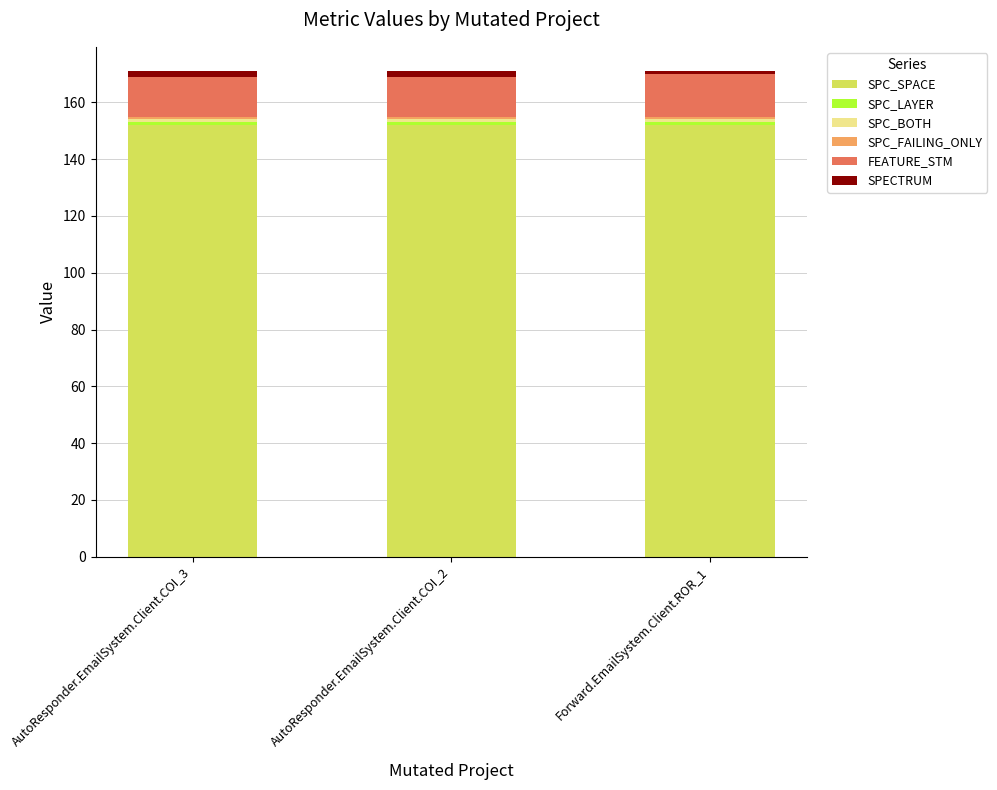

What is the lowest value of the SPC_SPACE series?

152